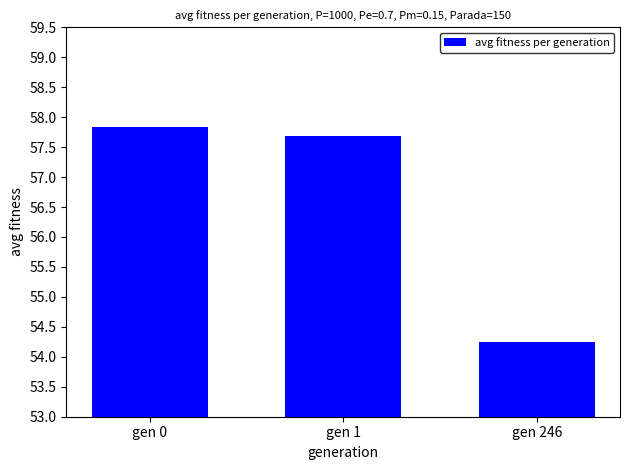

Rank the categories by value from highest to lowest.

gen 0, gen 1, gen 246